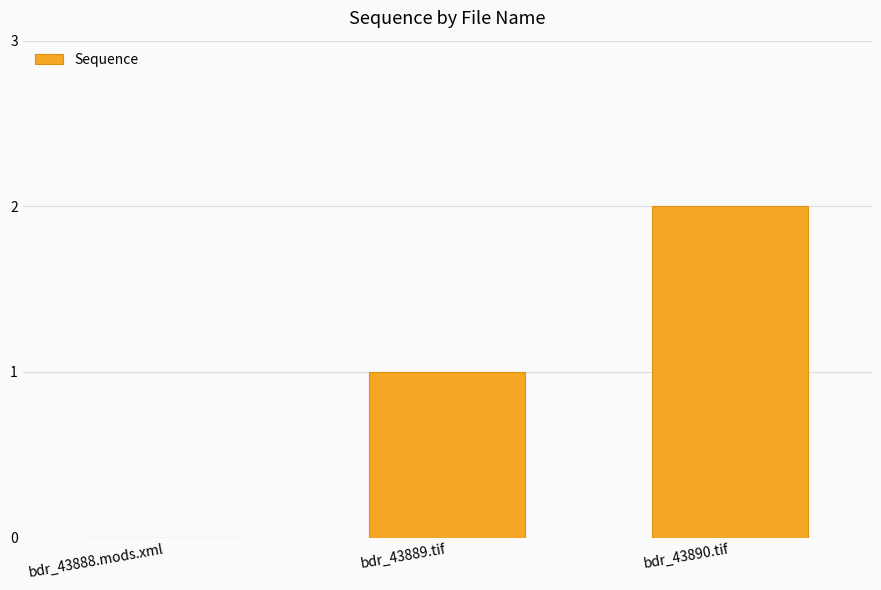

How many values are above zero?

2